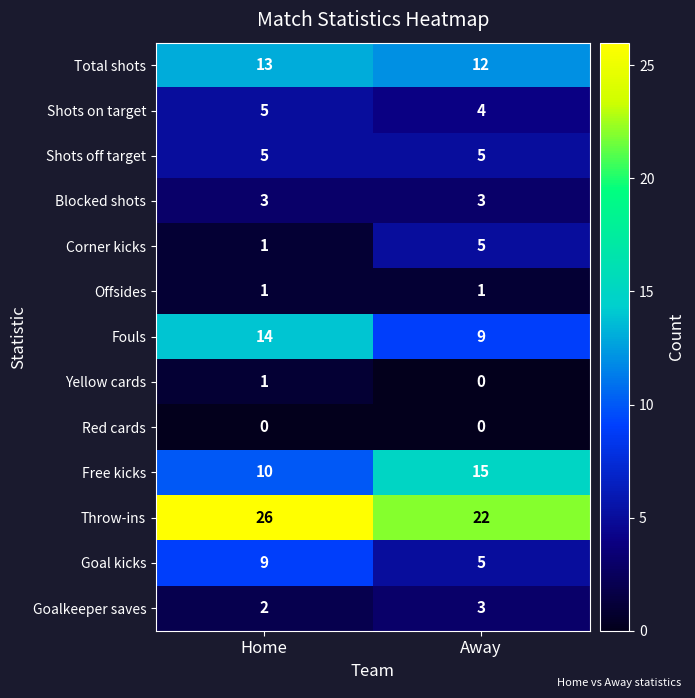

Is it true that Free kicks equals 15 at Away?

True